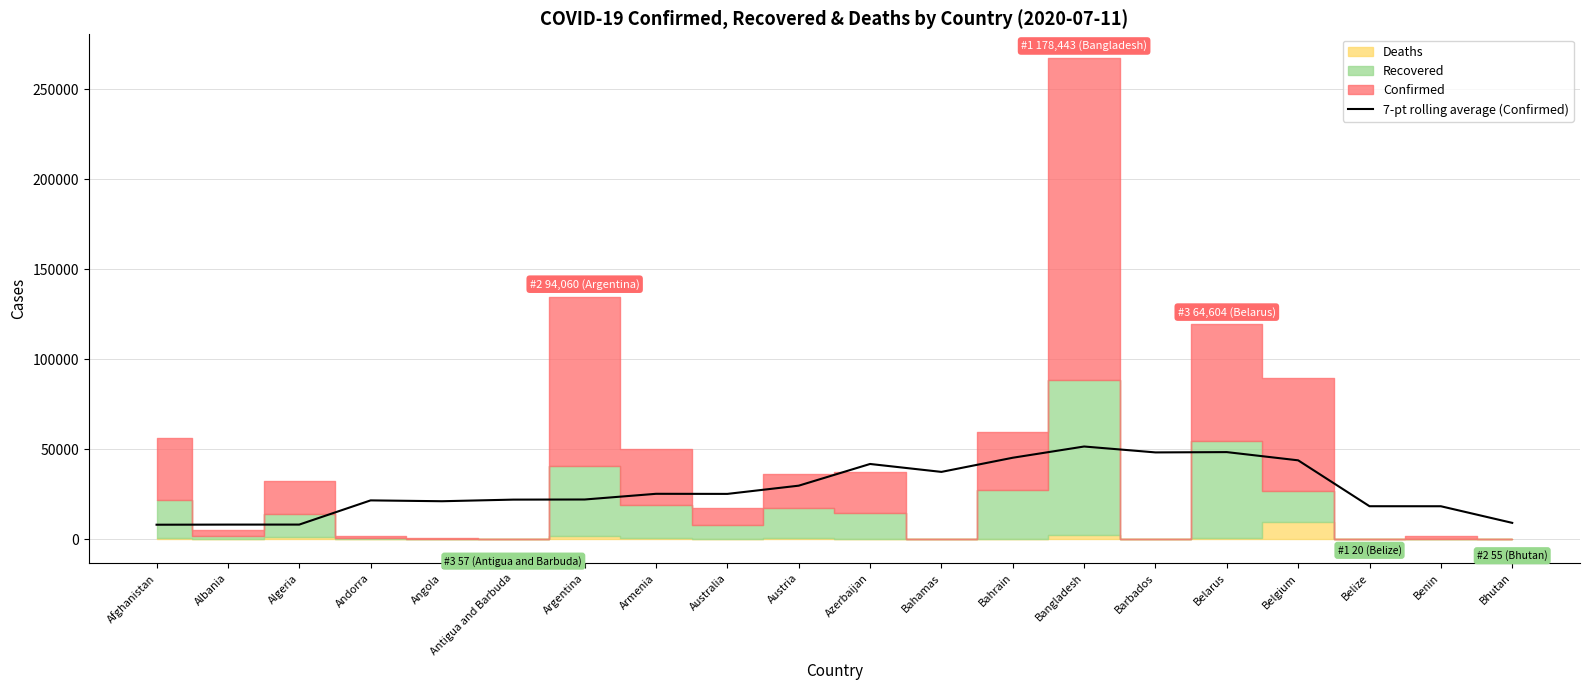

At which label is the value closest to 29800?

Austria